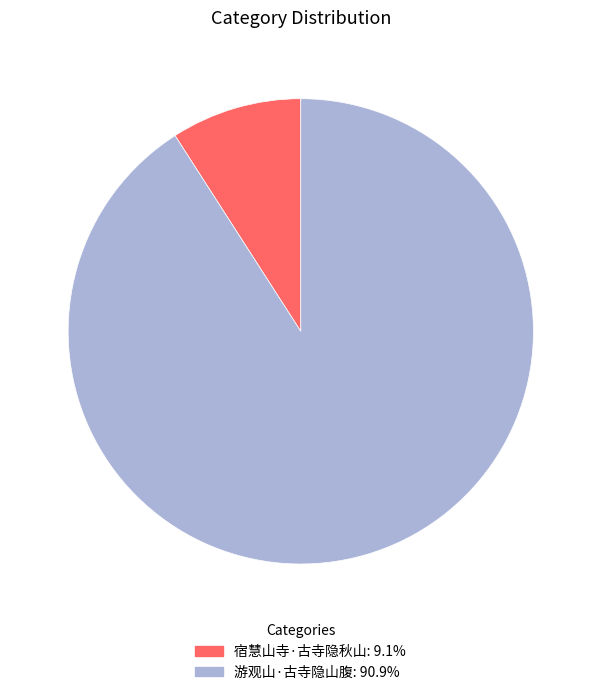

Is 游观山·古寺隐山腹 the majority of the pie?

Yes